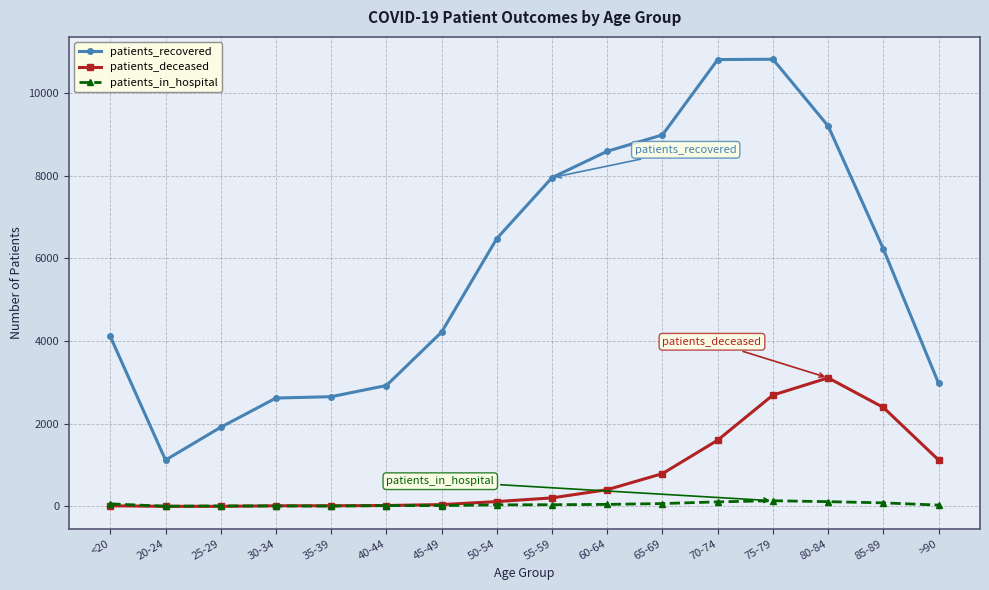

How many intersections are there between patients_in_hospital and patients_deceased?

1